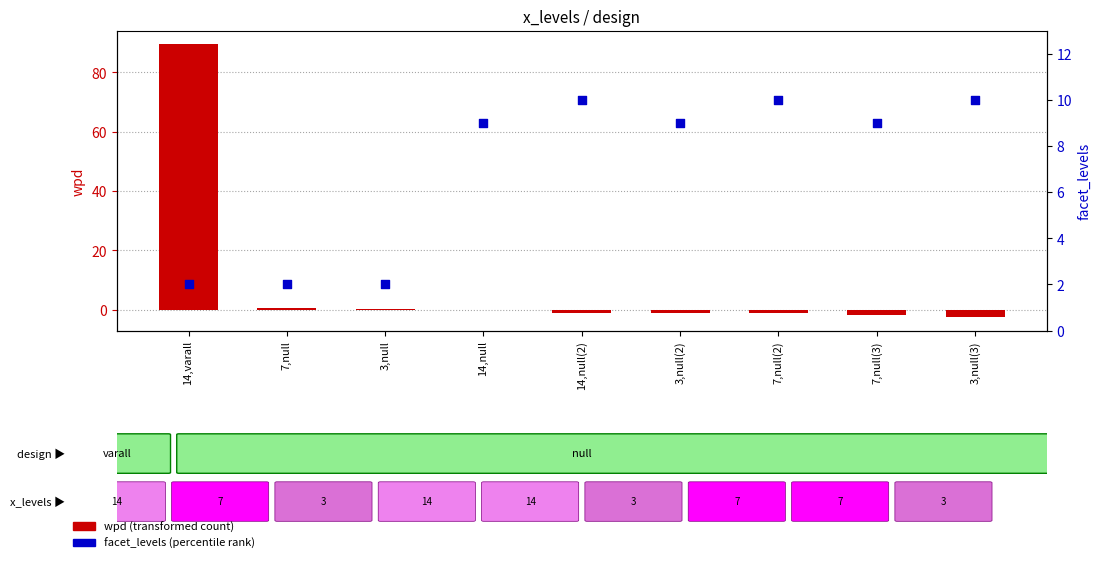

At which category is the sum across all series the highest?

14,varall